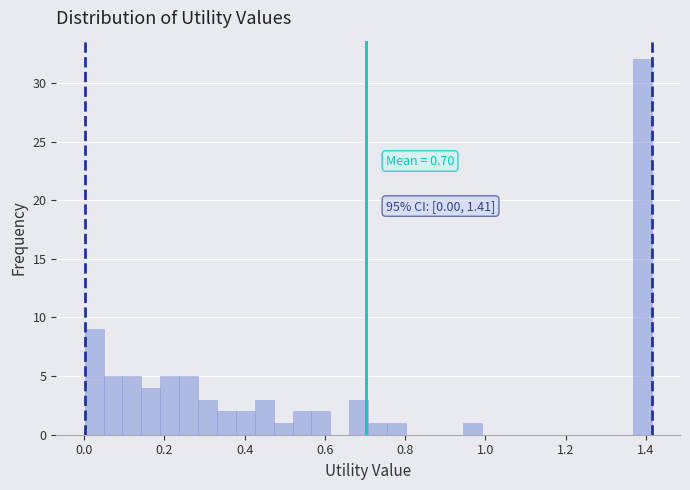

Read against the x-axis, roughly where is the centre of the tallest bar?

1.40